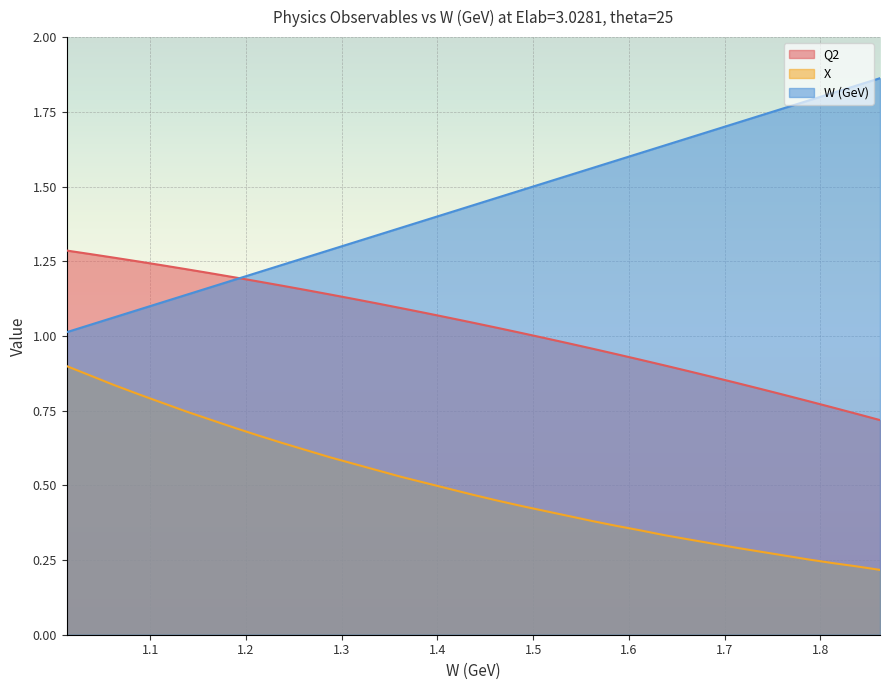

What is the value of the Q2 point at the 33rd from the left?

0.8